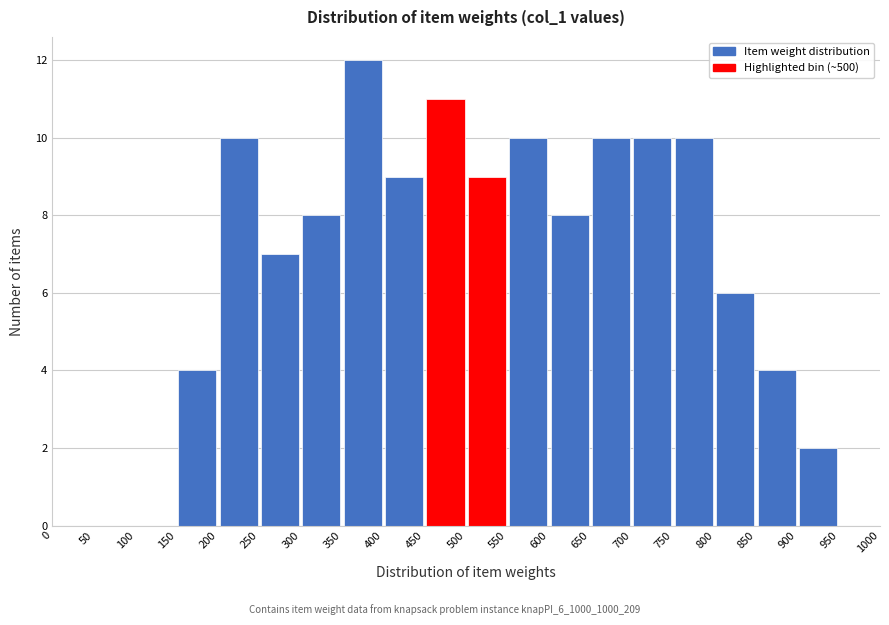

Reading left to right, list every bar in this chart as the range it spans on the x-axis followed by its height. The values are not printed on the chart, so give them approximately, as read against the axis.

0 to 50: 0
50 to 100: 0
100 to 150: 0
150 to 200: 4
200 to 250: 10
250 to 300: 7
300 to 350: 8
350 to 400: 12
400 to 450: 9
450 to 500: 11
500 to 550: 9
550 to 600: 10
600 to 650: 8
650 to 700: 10
700 to 750: 10
750 to 800: 10
800 to 850: 6
850 to 900: 4
900 to 950: 2
950 to 1000: 0